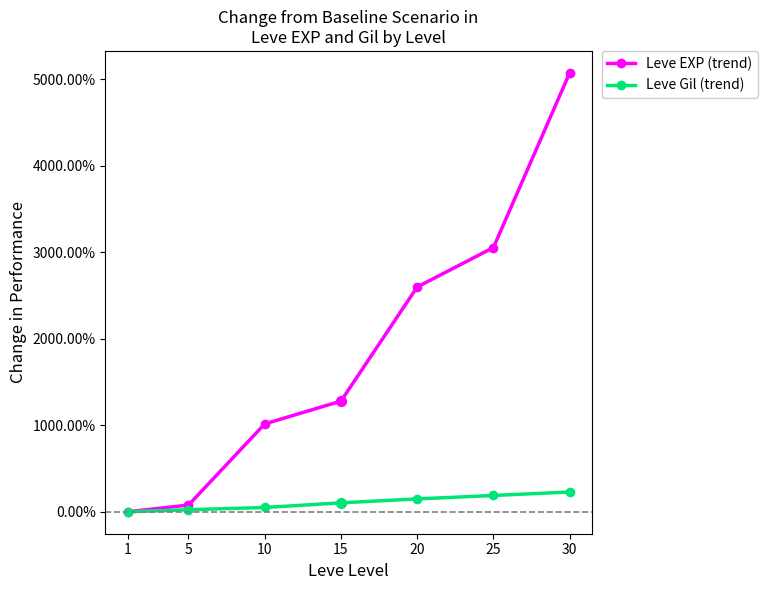

At which category is the sum across all series the highest?

30